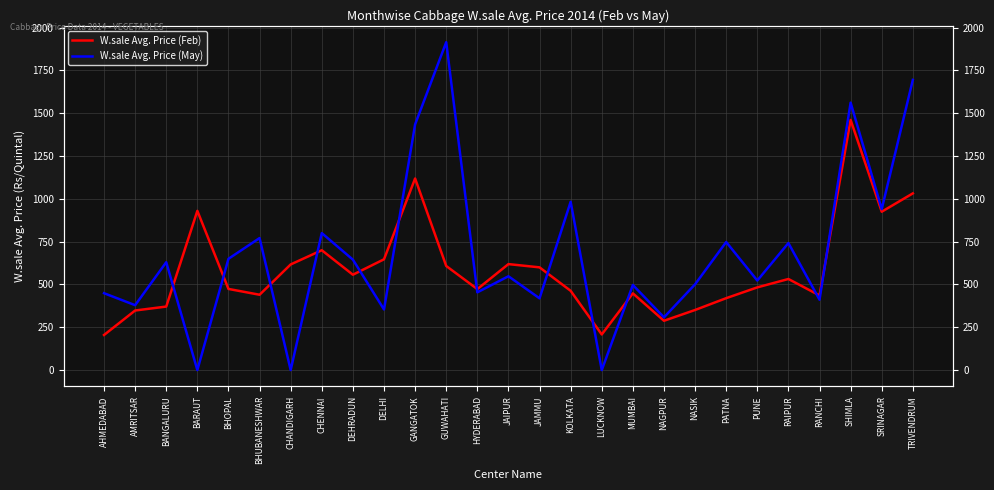

True or false: W.sale Avg. Price (May) has a value of -608 at CHANDIGARH.

False